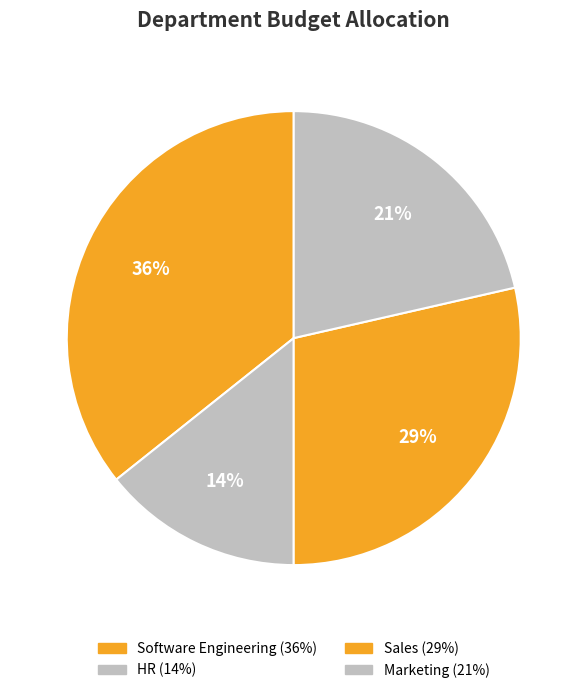

Is it true that Software Engineering is 36% of the pie?

True